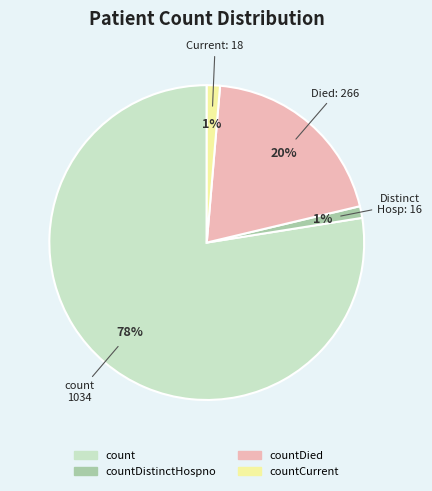

Is there a majority slice in this chart?

Yes